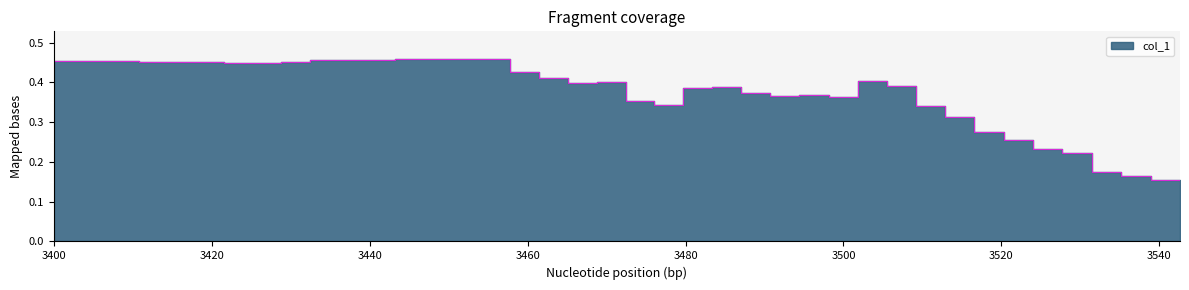

List the labels in order of value, smallest first.

3542.6205348342833, 3538.889915059241, 3535.1632238799293, 3531.440457159269, 3527.72161076454, 3524.006680567373, 3520.295662443746, 3516.5885522739795, 3512.885345942734, 3509.186039339002, 3476.06709146674, 3472.4065569829345, 3498.1114768477305, 3490.7478586505968, 3494.427728130501, 3487.0718643229184, 3479.7314848053447, 3483.399741066668, 3505.4906283561063, 3465.0970483294573, 3468.7498772902923, 3501.7991088916933, 3461.448066045346, 3457.802926387149, 3425.168921353565, 3421.561986096115, 3428.7796589626905, 3417.9588491862064, 3414.359506623922, 3410.763954413555, 3407.1721885636093, 3403.5842050867886, 3400.0, 3432.3942029318478, 3439.6347260048083, 3436.0125572736165, 3446.8905227238797, 3454.1616253083184, 3443.2607131464674, 3450.5241587665714